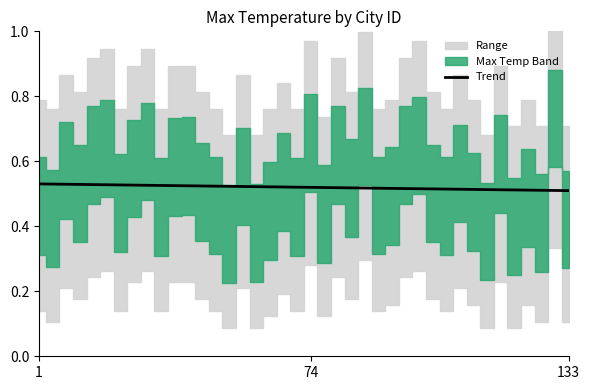

What is the value of the 5th point from the left?

0.5